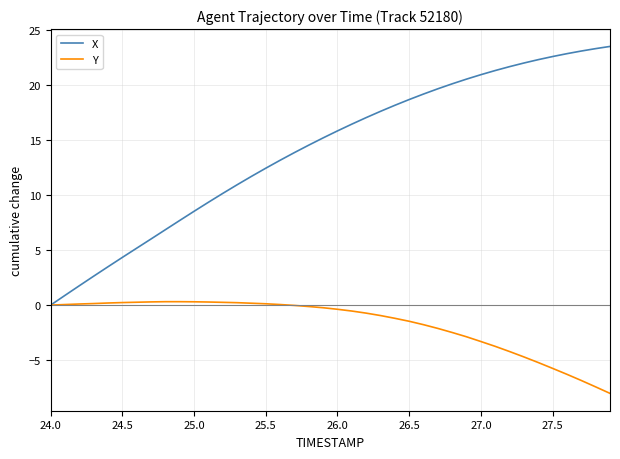

Rank the series by their maximum value, from lowest to highest.

Y, X